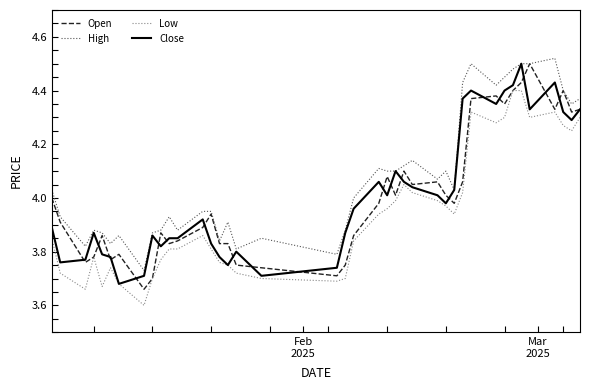

Which series has the largest total across all categories?

High